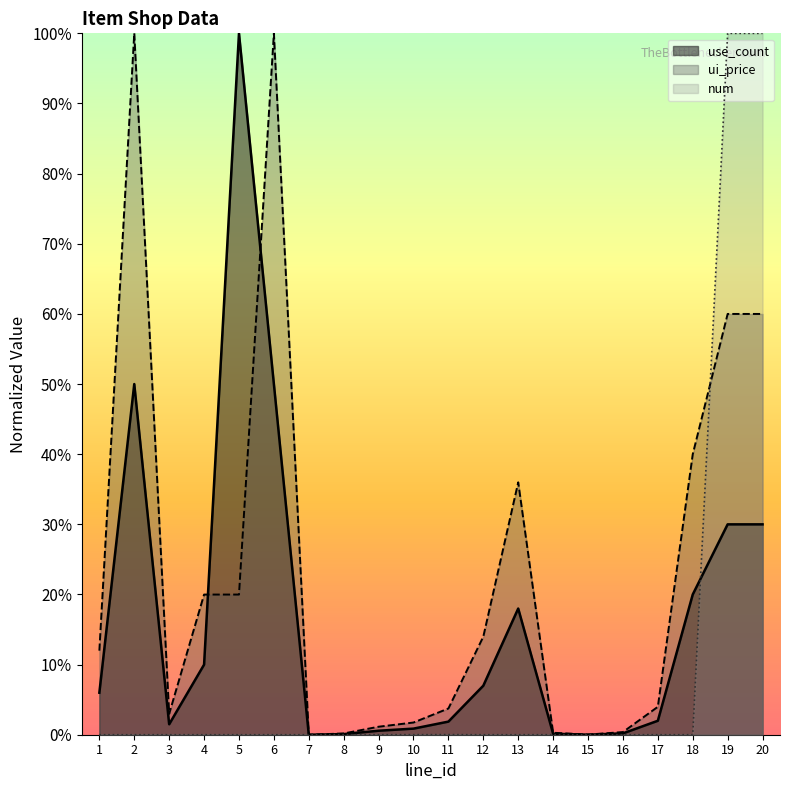

Rank the series by their average value, from highest to lowest.

ui_price, use_count, num